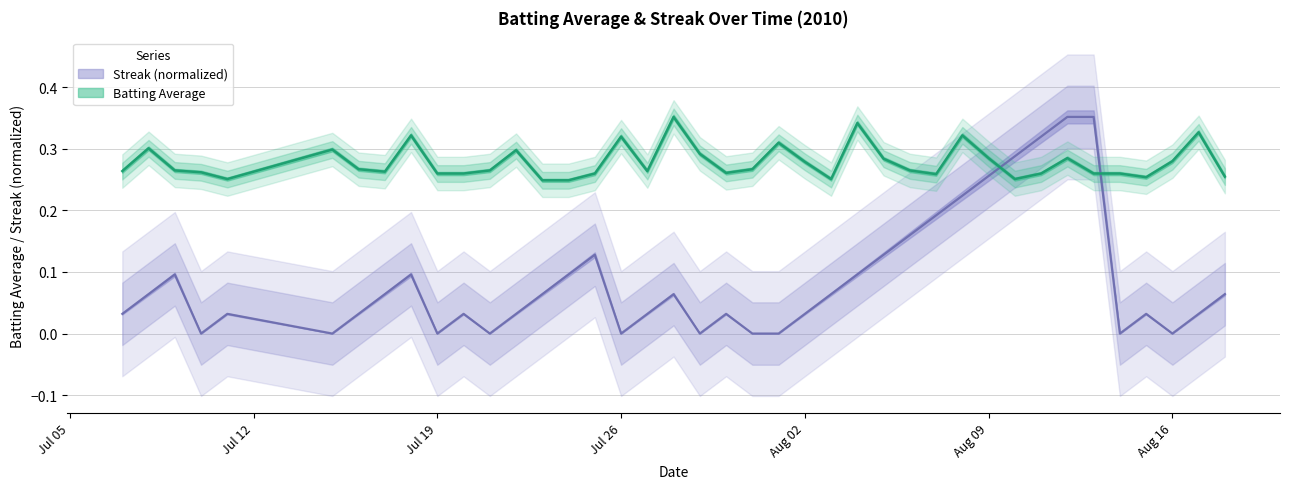

What is the difference between the second highest and minimum values in the streak series?

0.4